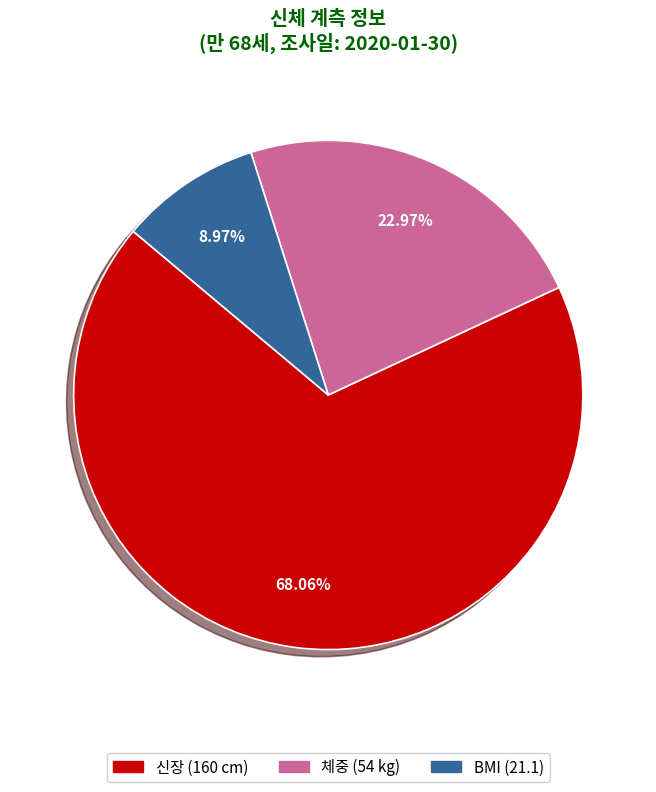

Does any single category account for the majority?

Yes